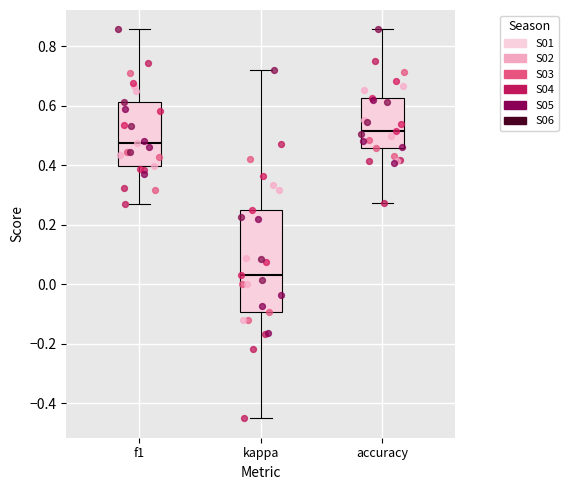

Reading left to right, read every box against the y-axis: the position of its median line, the range the box covers, and the ends of its whiskers. The values are not printed on the chart, so give them approximately, as read against the axis.

f1: median 0.48, box 0.40 to 0.62, whiskers 0.28 to 0.86
kappa: median 0.04, box -0.10 to 0.26, whiskers -0.44 to 0.72
accuracy: median 0.52, box 0.46 to 0.62, whiskers 0.28 to 0.86